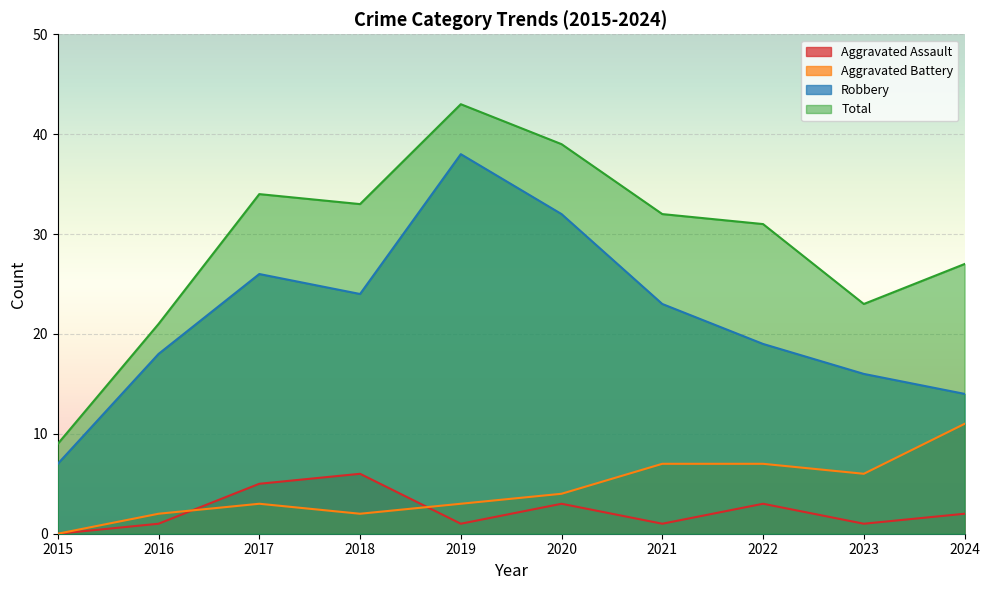

What is the sum of all Robbery values?

217